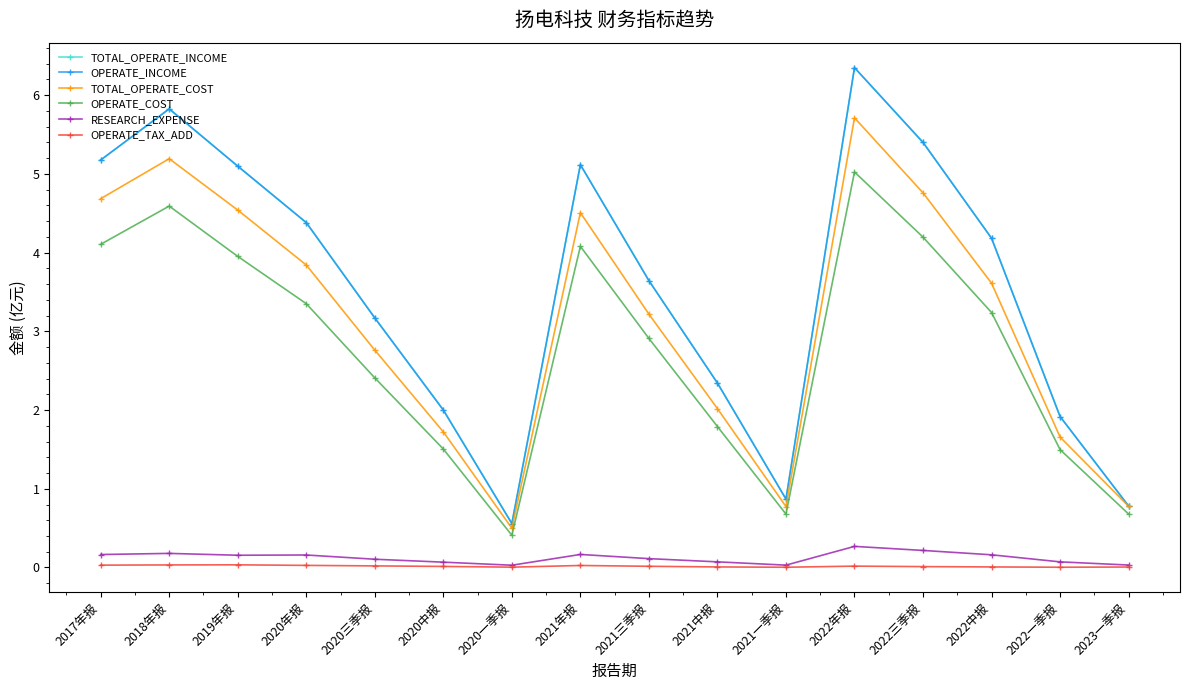

At which category does OPERATE_COST reach its first local valley?

2020一季报